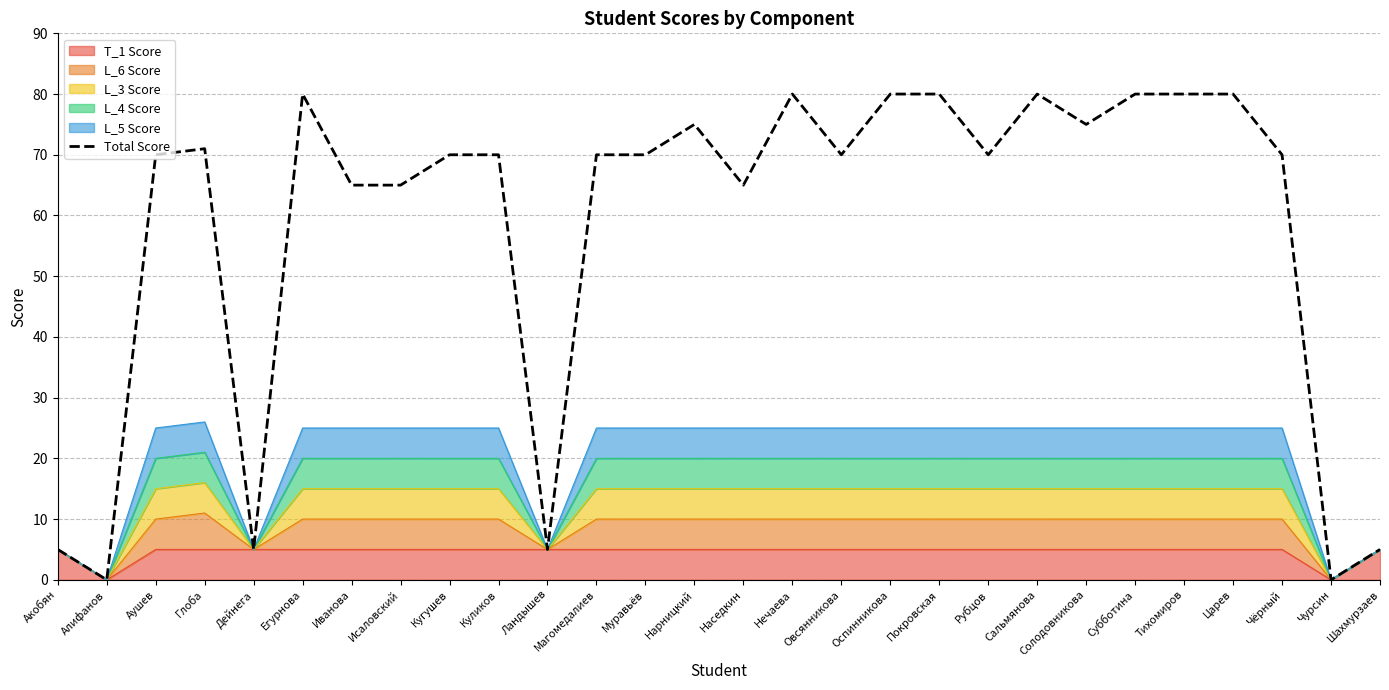

What is the change in value from Овсянникова to Сальмянова?

+10